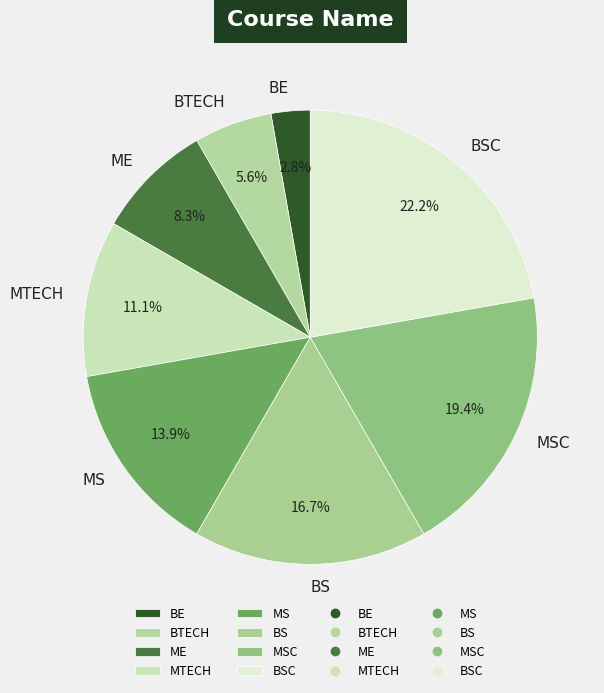

Rank the categories by value from lowest to highest.

BE, BTECH, ME, MTECH, MS, BS, MSC, BSC